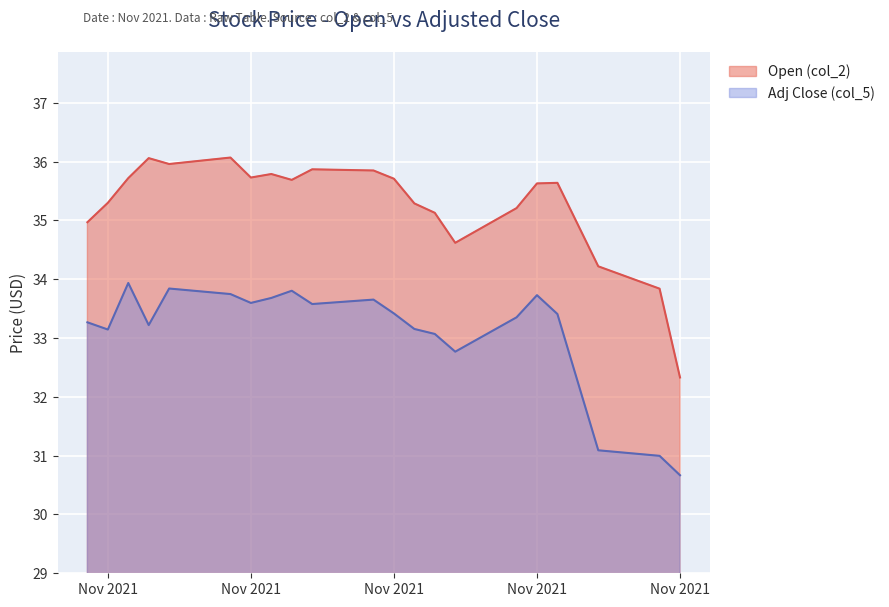

Rank the series at Nov 2021 from lowest to highest value.

Adj Close (col_5), Open (col_2)